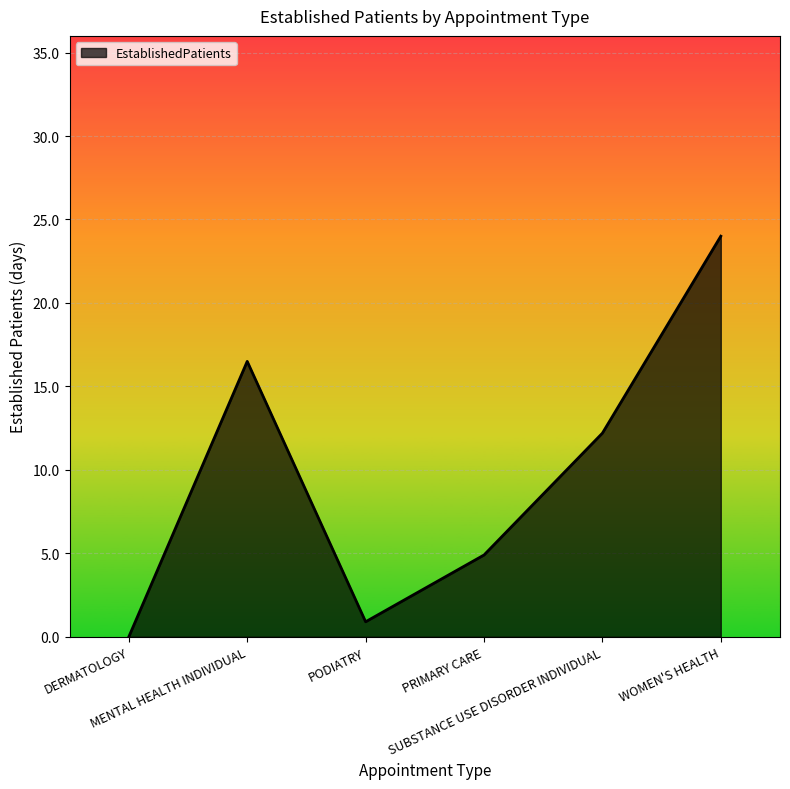

What value does the data have at WOMEN'S HEALTH?

24.0